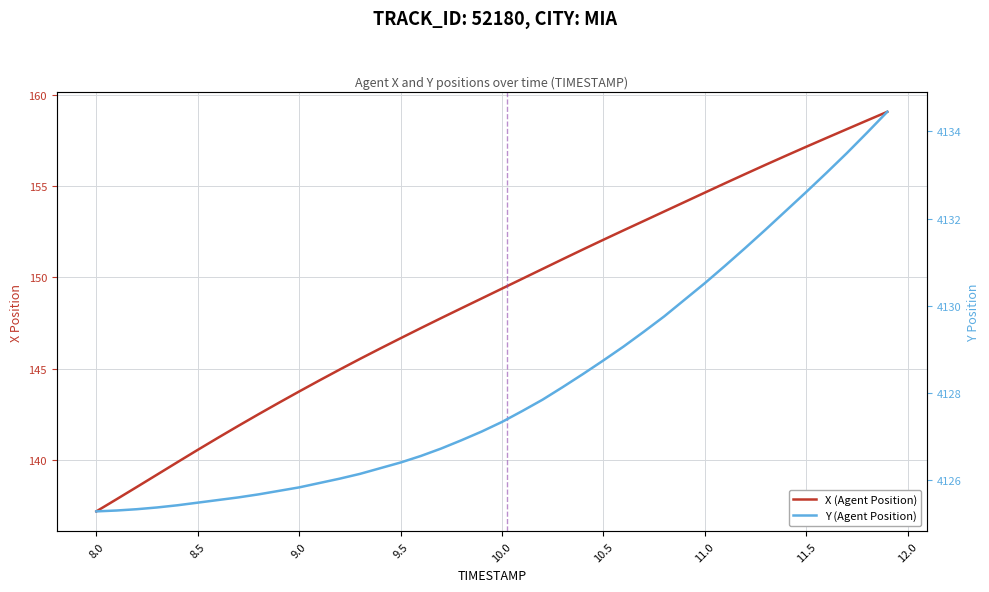

What is the value of the Y (Agent Position) point at the 31st from the left?

4130.5